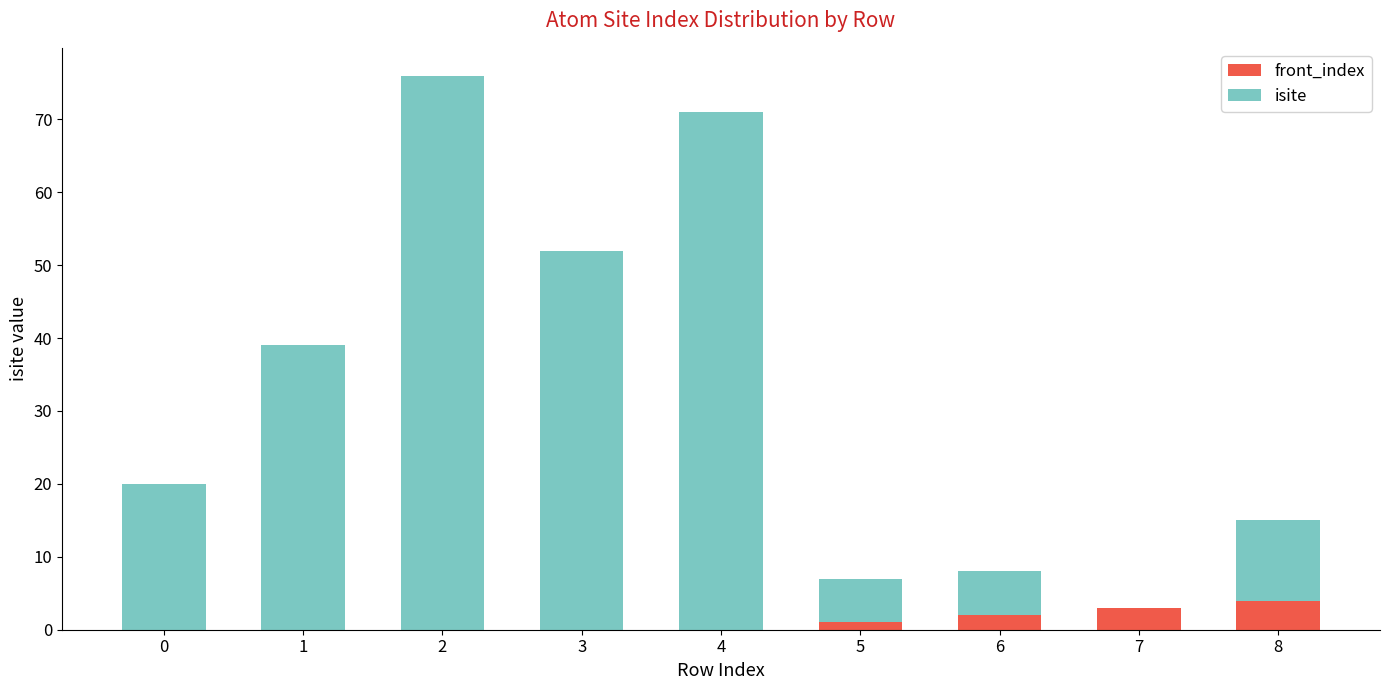

Is it true that front_index equals 1 at 8?

False